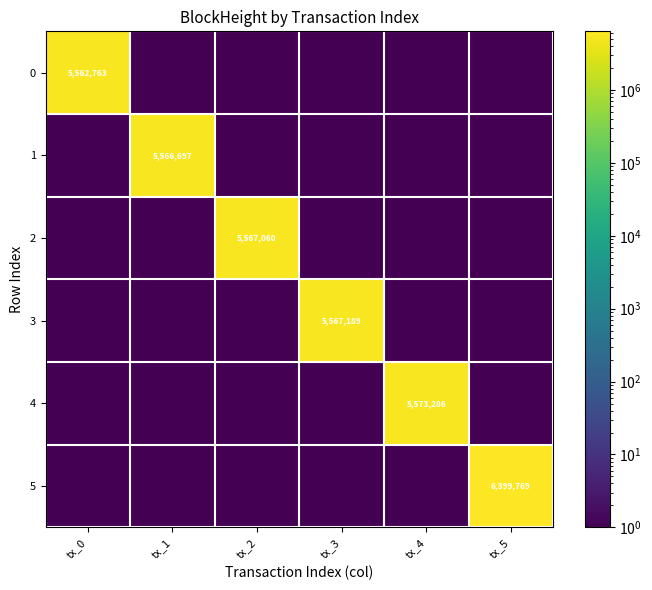

The 3 series shows 5567189.0 at tx_3. True or false?

True